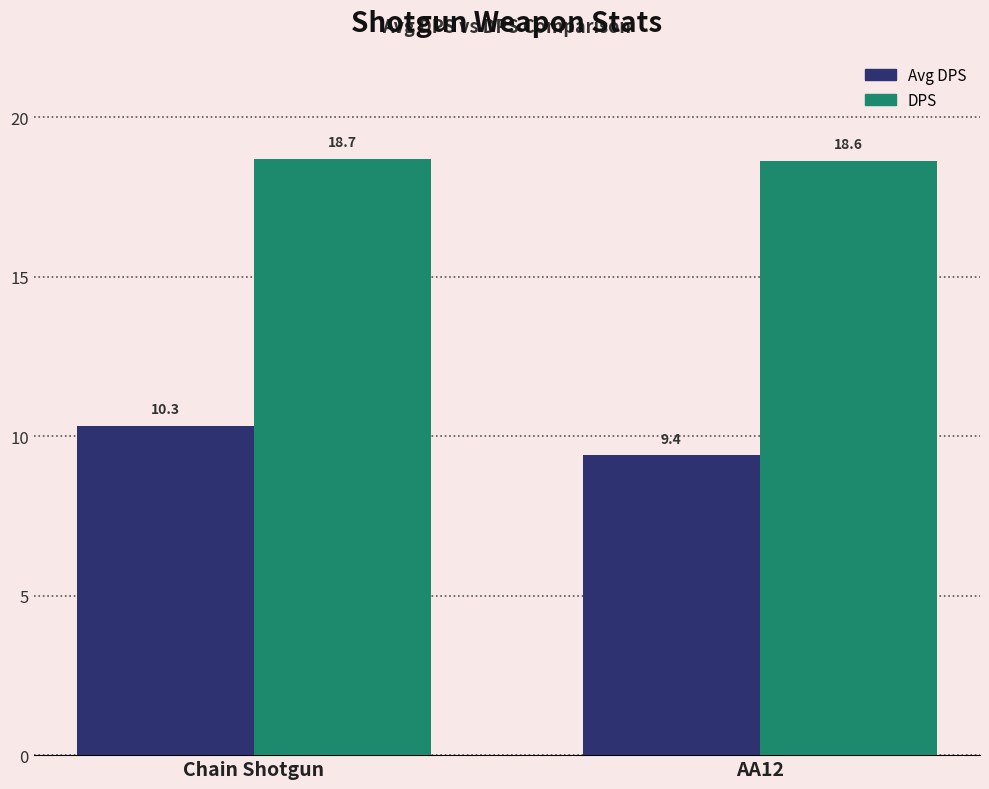

The value of Avg DPS at Chain Shotgun is 4.8. True or false?

False